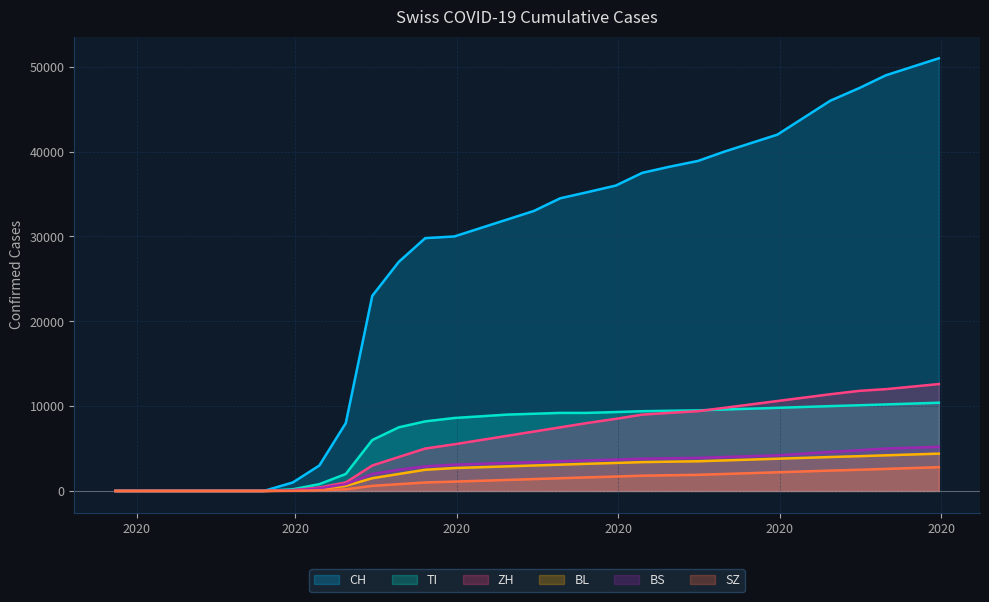

Does the chart display data point markers on the line(s)?

No